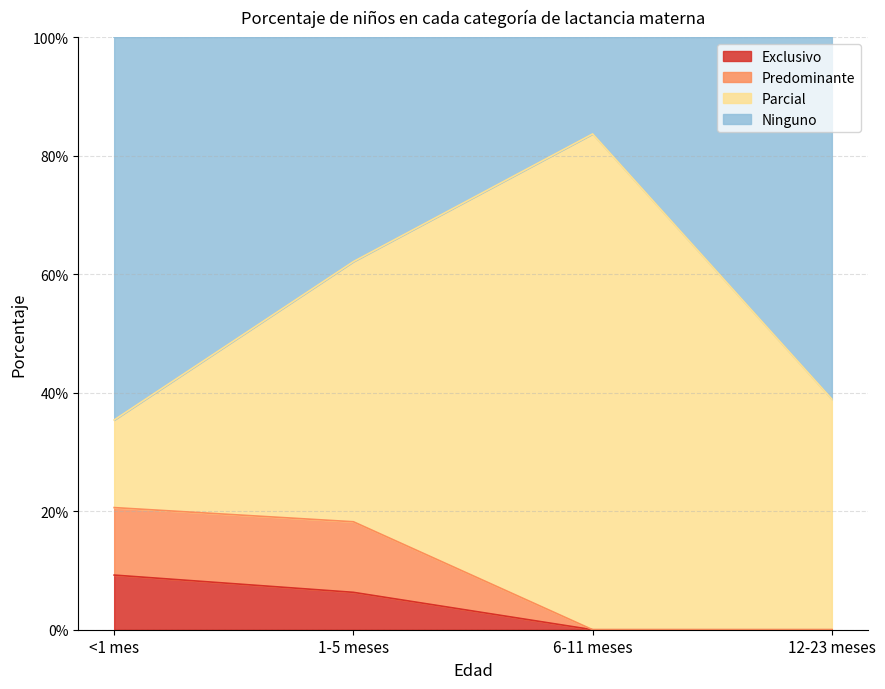

True or false: Exclusivo and Predominante cross at least once.

False